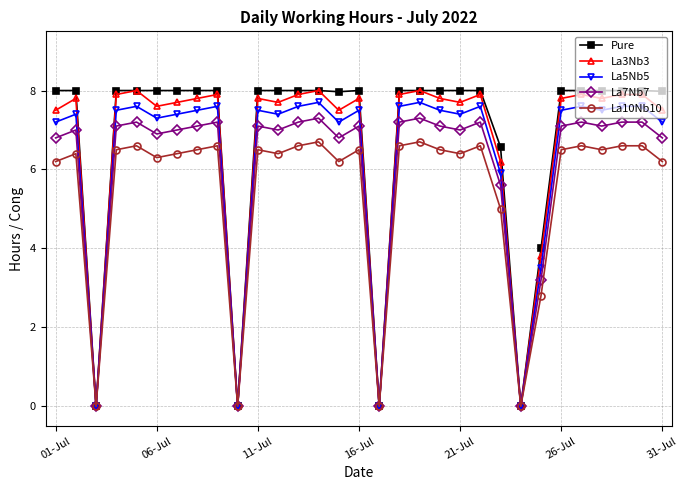

How many series are shown in this chart?

5